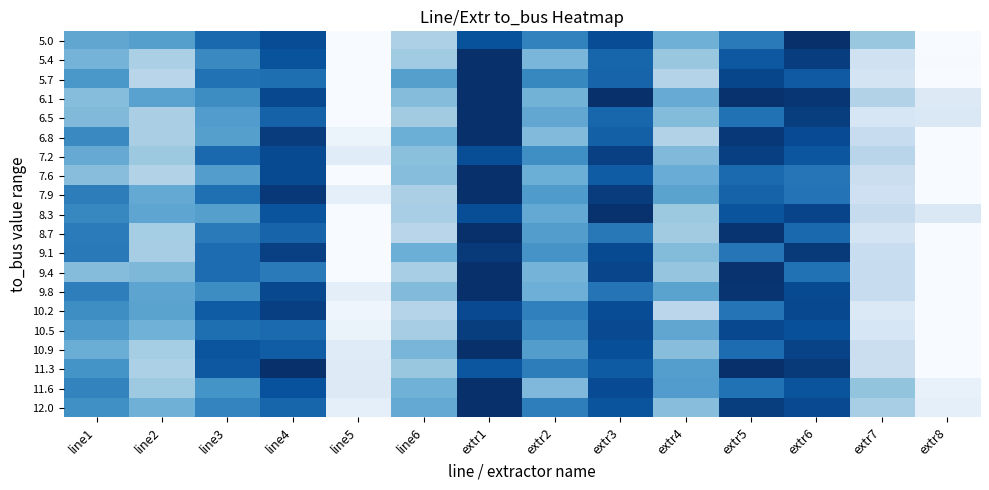

What is the difference between the highest and lowest values at line4?

0.3